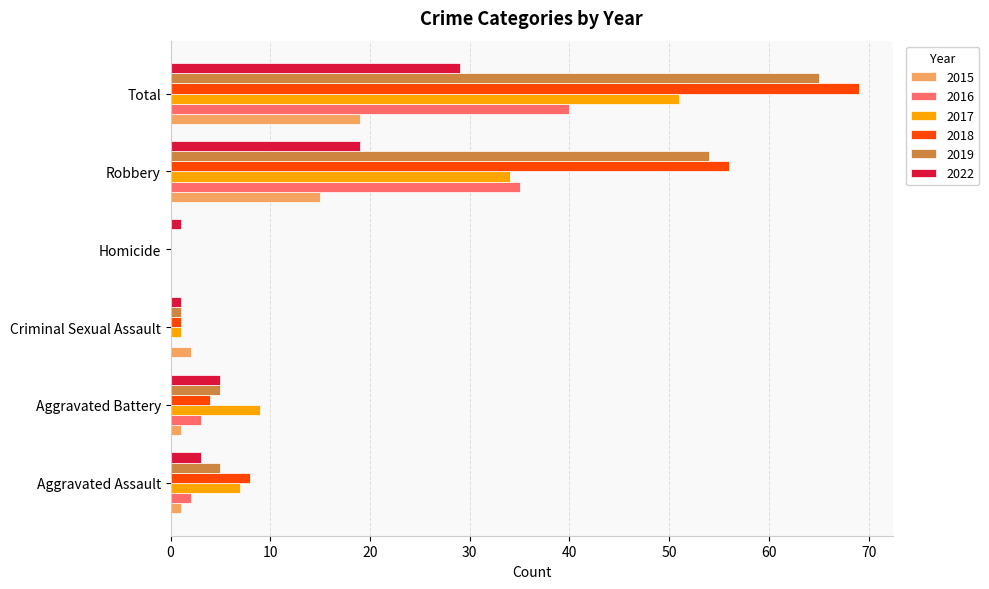

At which category does the chart reach its peak across all series?

Total